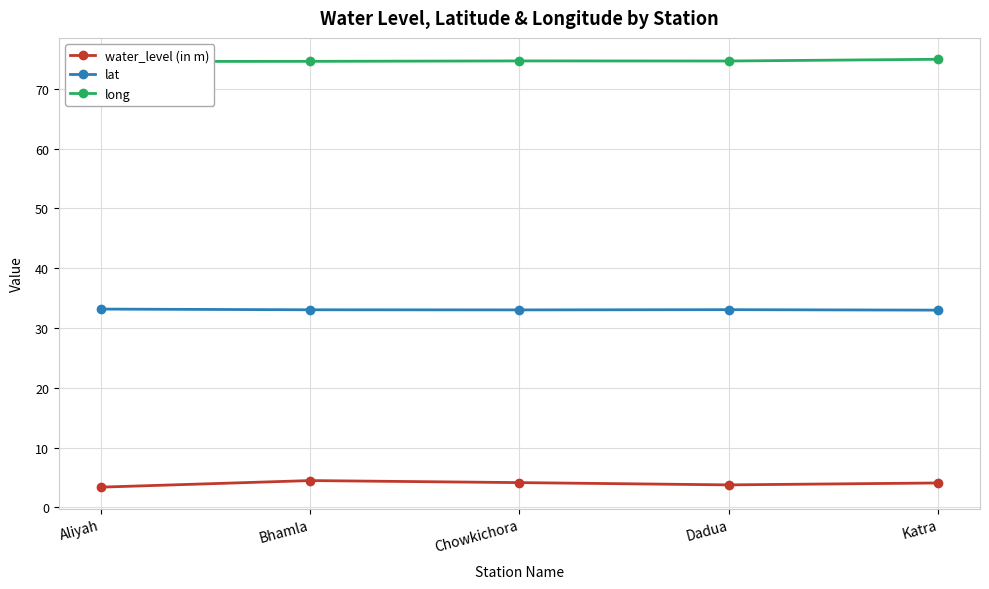

How many series are shown in this chart?

3